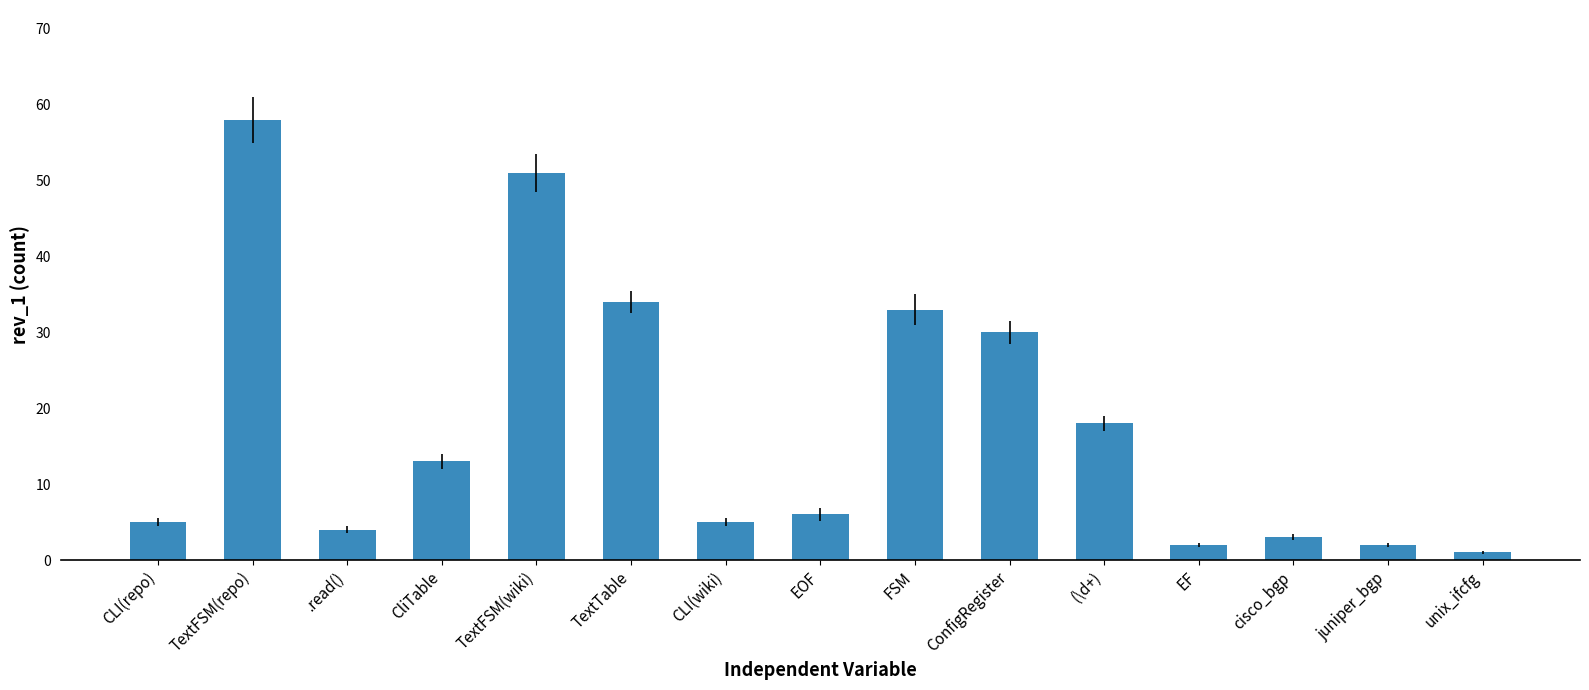

Reading right to left, transcribe all the data shown in this chart.

unix_ifcfg=1	juniper_bgp=2	cisco_bgp=3	EF=2	(\d+)=18	ConfigRegister=30	FSM=33	EOF=6	CLI(wiki)=5	TextTable=34	TextFSM(wiki)=51	CliTable=13	.read()=4	TextFSM(repo)=58	CLI(repo)=5